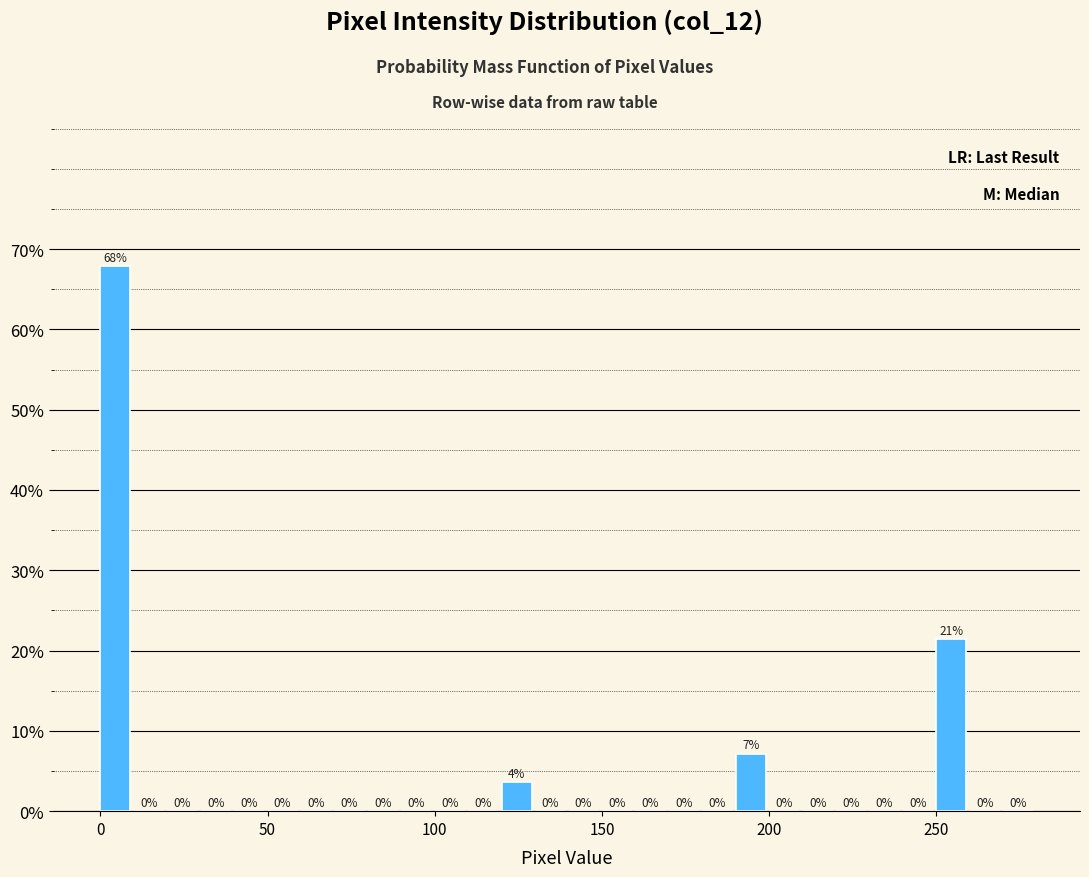

Read against the x-axis, roughly where is the centre of the tallest bar?

5